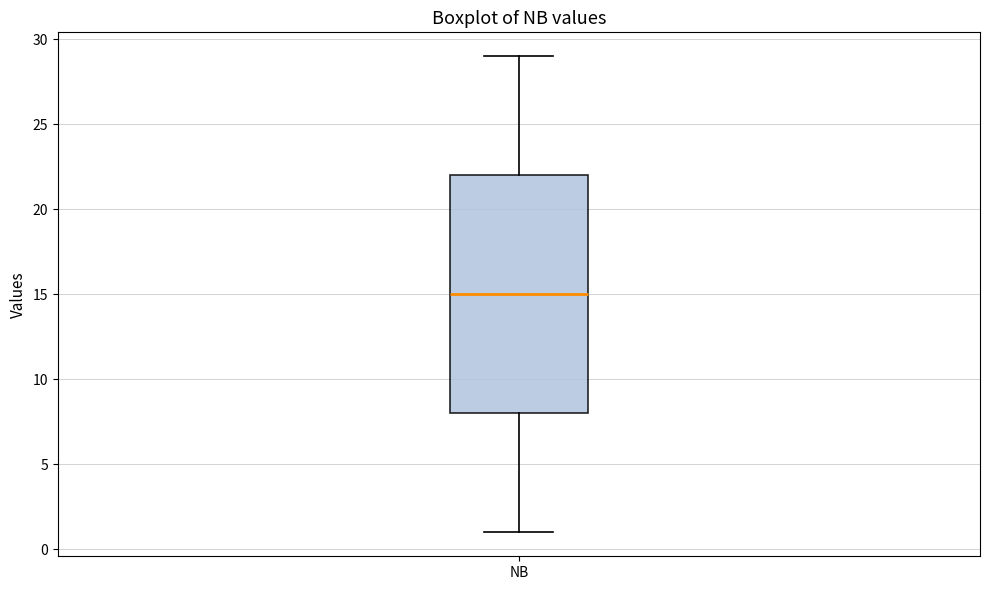

Transcribe this box plot: give where the median line is, the range the box spans, and where the two whiskers end, as read against the y-axis. The values are not printed on the chart, so give them approximately, as read against the axis.

median 15, box 8 to 22, whiskers 1 to 29